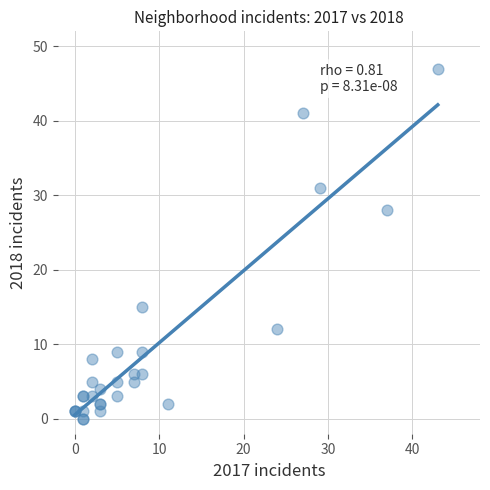

What Y value in the scatter plot is closest to 23?

28